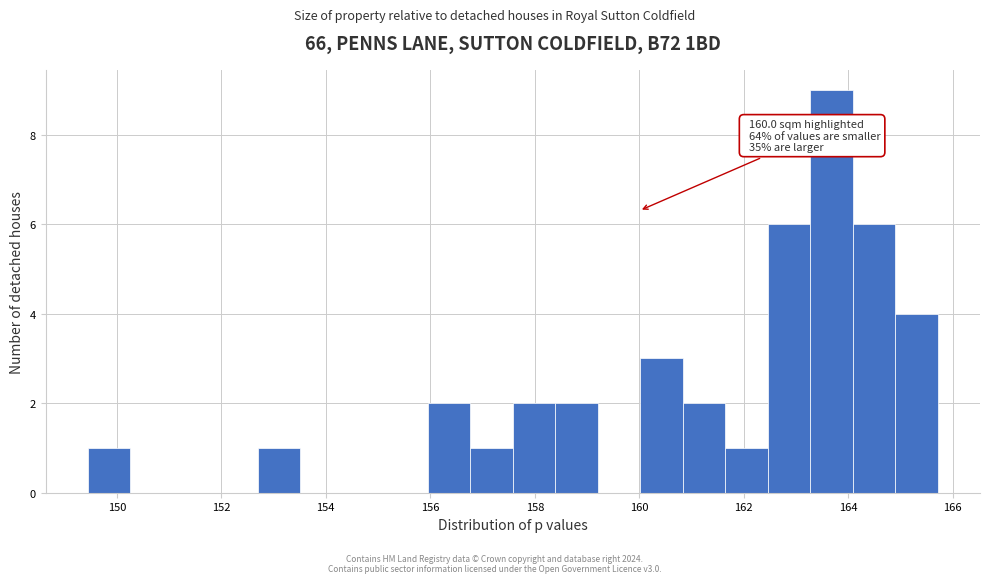

Which range on the x-axis has the tallest bar?

163.2 to 164.0